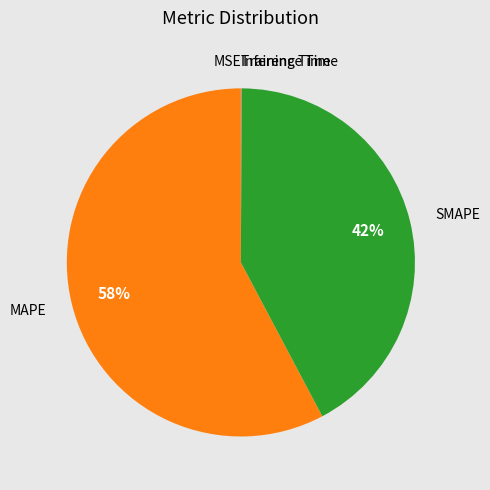

To the nearest percent, what is the average slice percentage?

20%